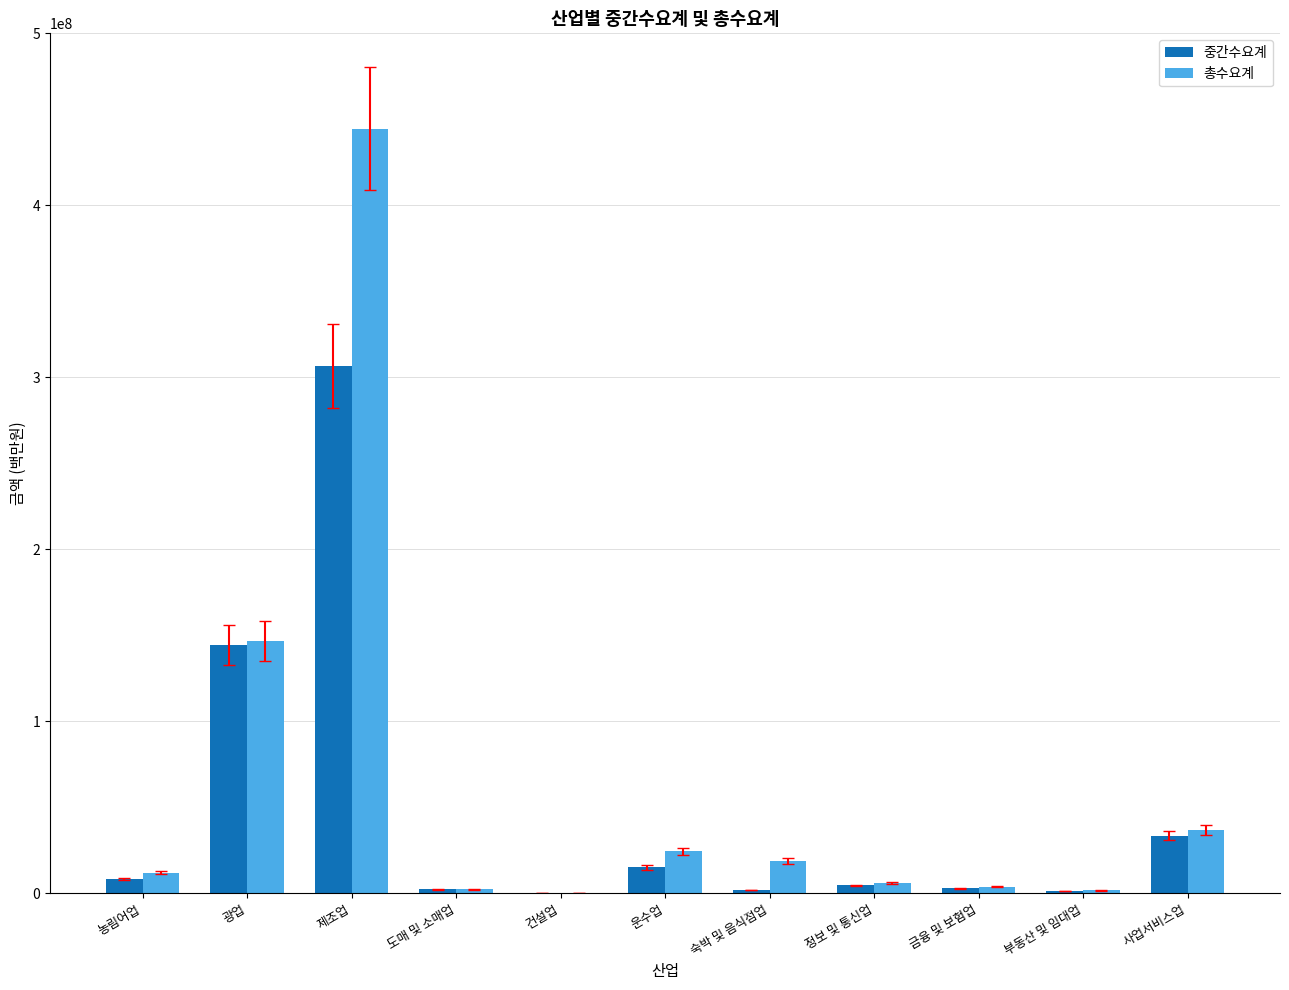

Which series changed the most between 제조업 and 정보 및 통신업?

총수요계